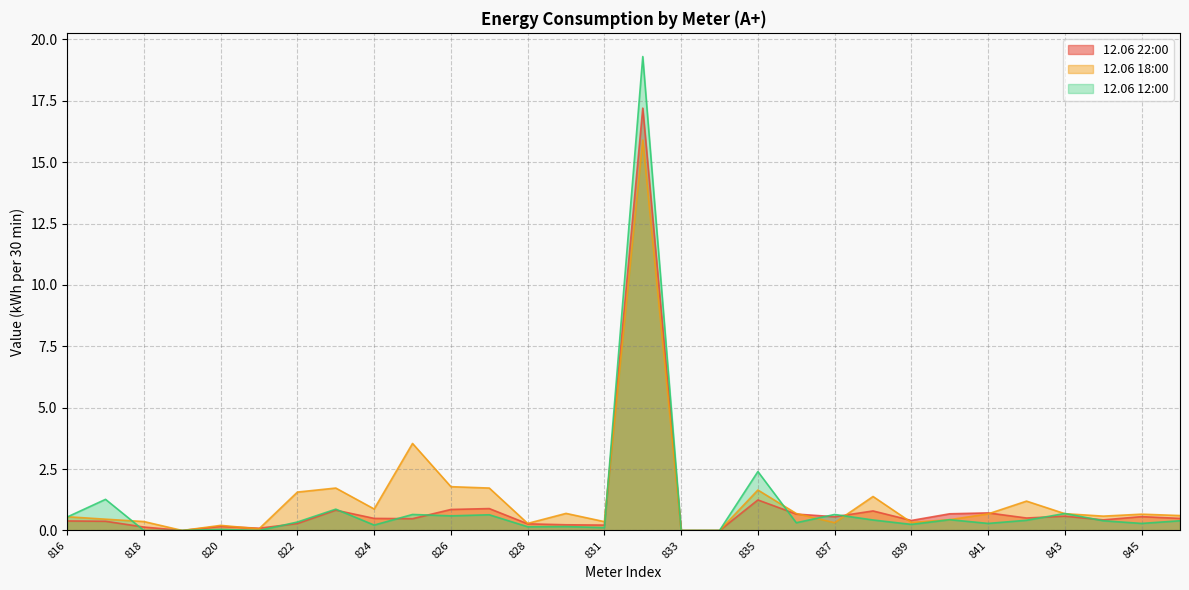

How many data points does each series have?

30